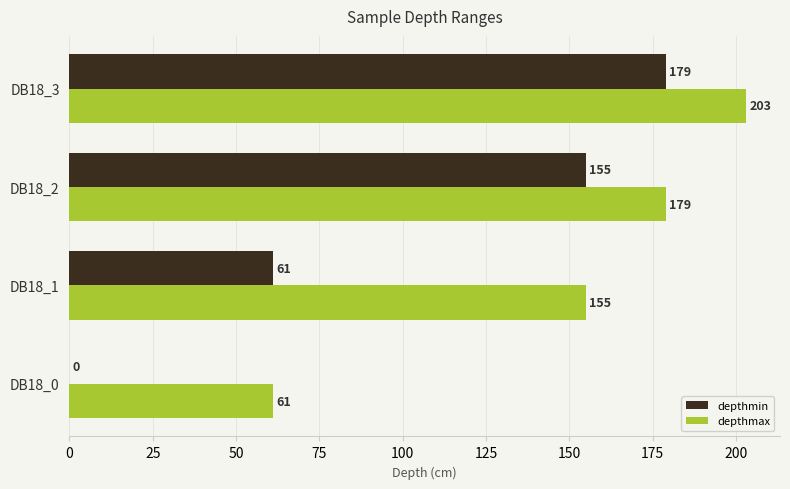

Which series has the largest total across all categories?

depthmax